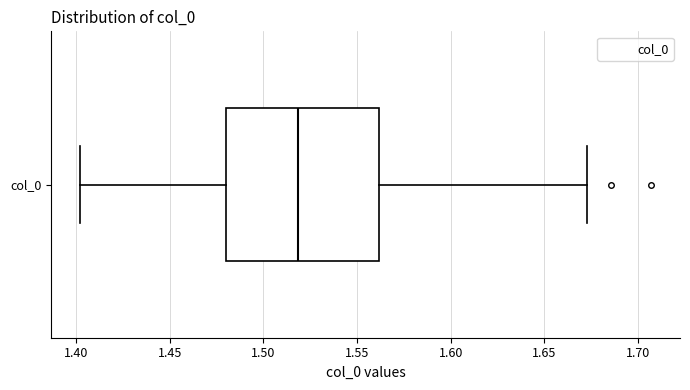

Read this box plot against the x-axis: the position of the median line, the range covered by the box, and the ends of both whiskers. The values are not printed on the chart, so give them approximately, as read against the axis.

median 1.520, box 1.480 to 1.560, whiskers 1.400 to 1.675